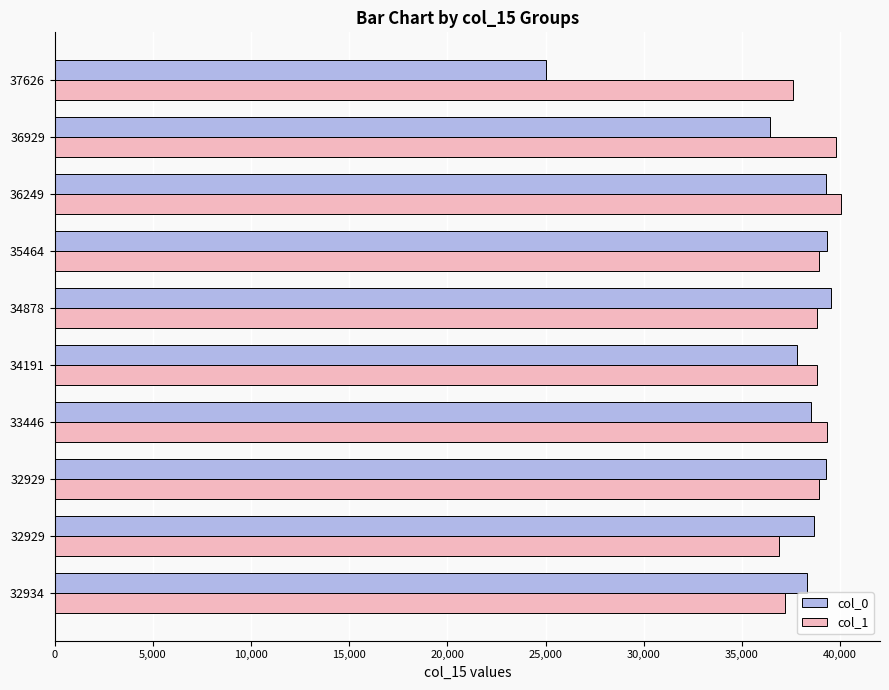

List the series in order of their overall mean, highest first.

col_1, col_0